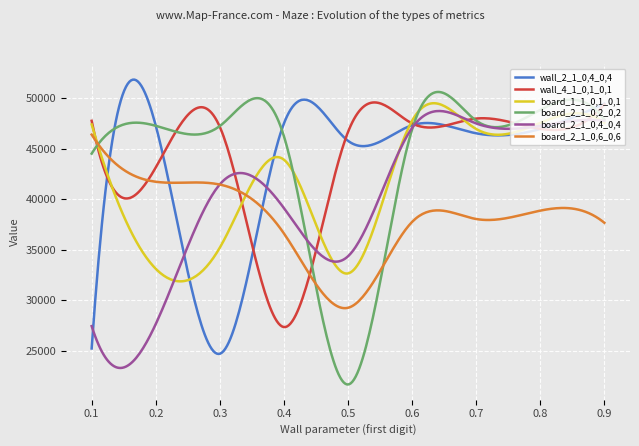

What is the maximum value shown in the chart?

51853.4